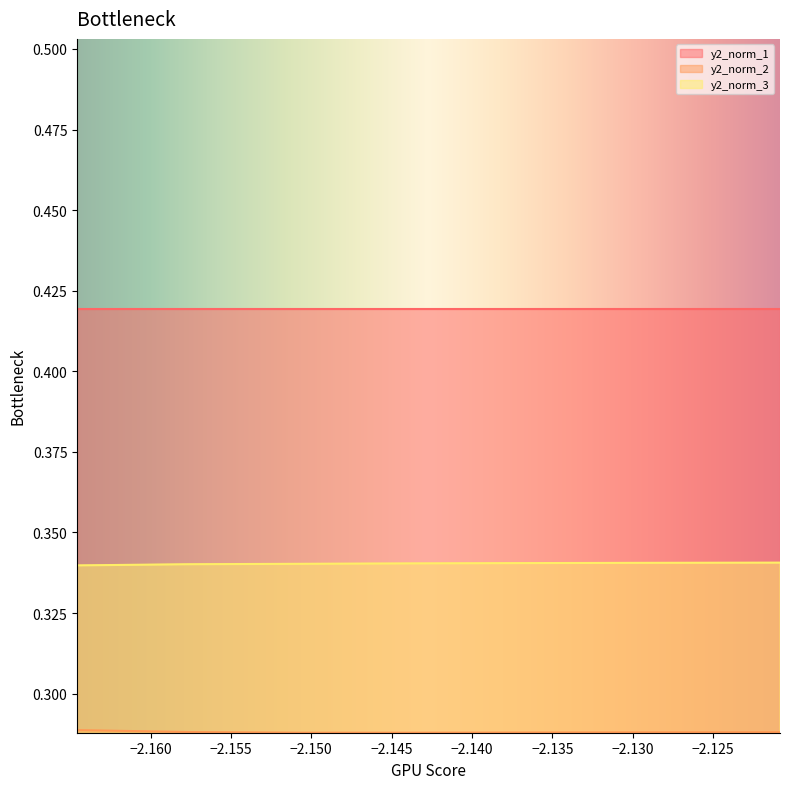

Rank the series by their maximum value, from highest to lowest.

y2_norm_1, y2_norm_3, y2_norm_2